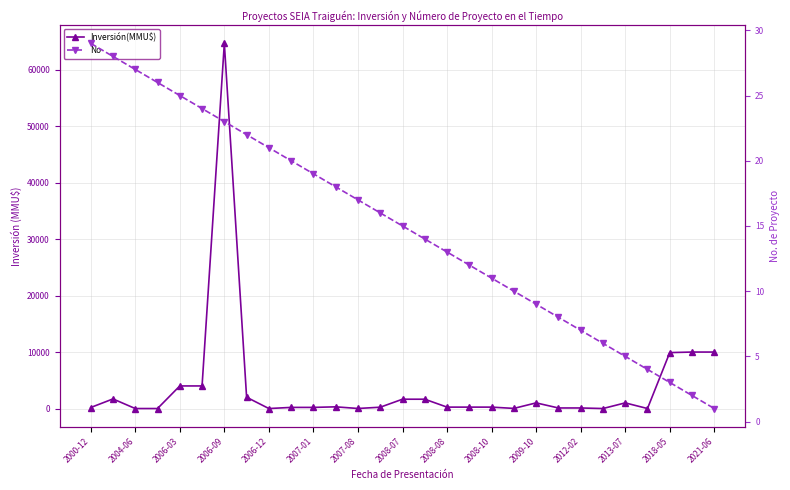

Is this an area chart (filled region under the line)?

No